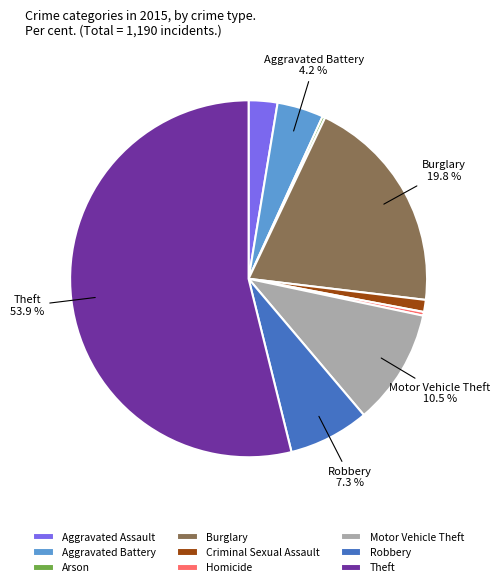

Is it true that Robbery is 7% of the pie?

True